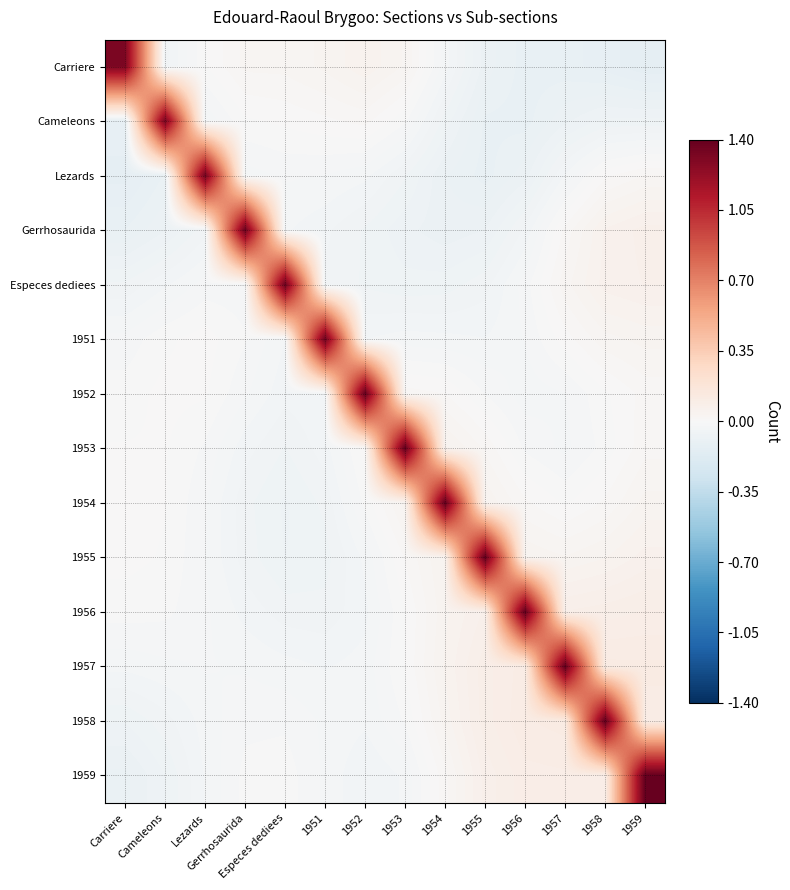

Which series changed the most between Lezards and 1955?

Lezards